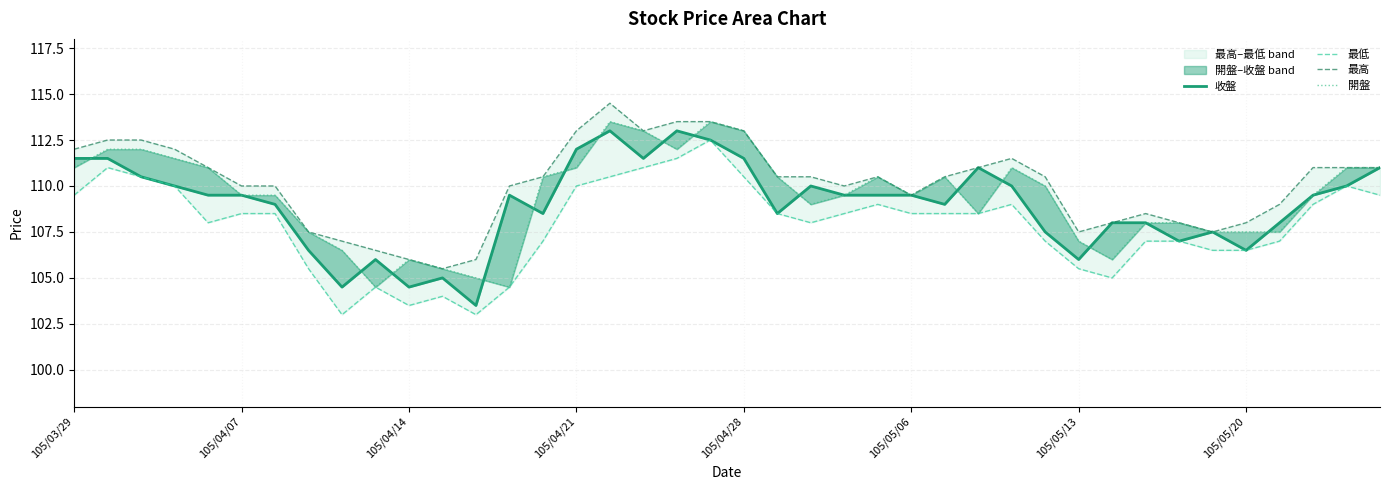

What is the average value of the 最高 series?

110.1